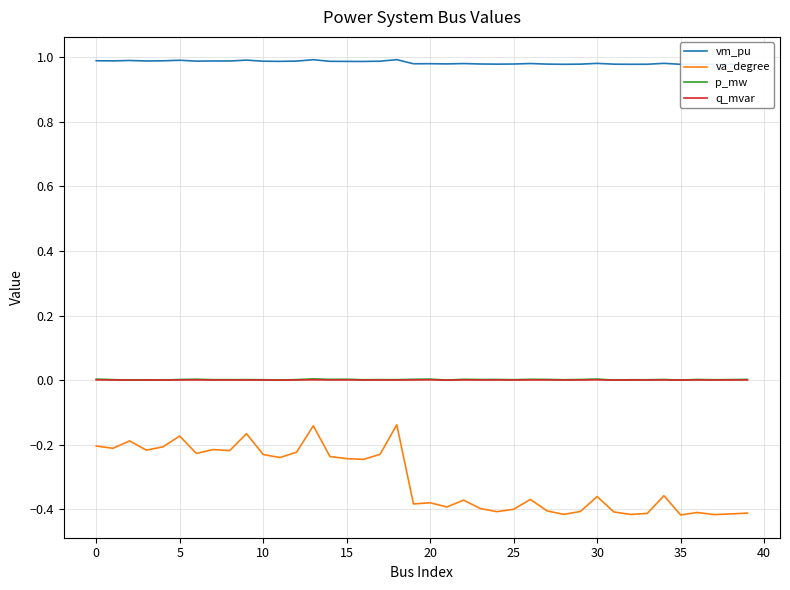

What is the minimum value shown in the chart?

-0.4